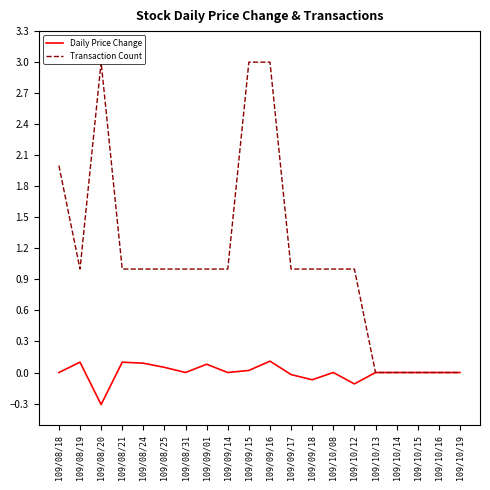

The value of Transaction Count at 109/08/24 is 0.7. True or false?

False